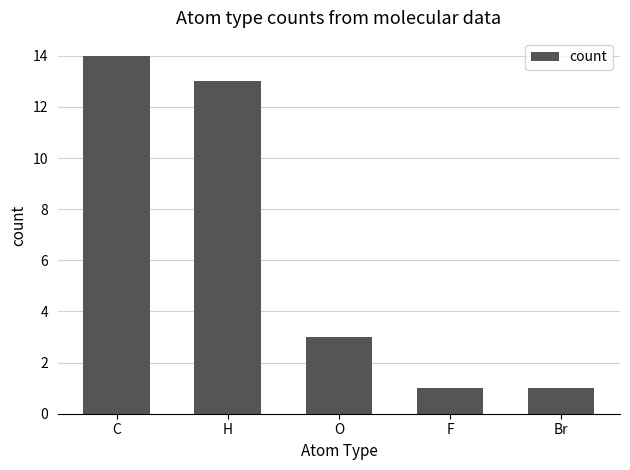

How many distinct data groups are displayed?

1